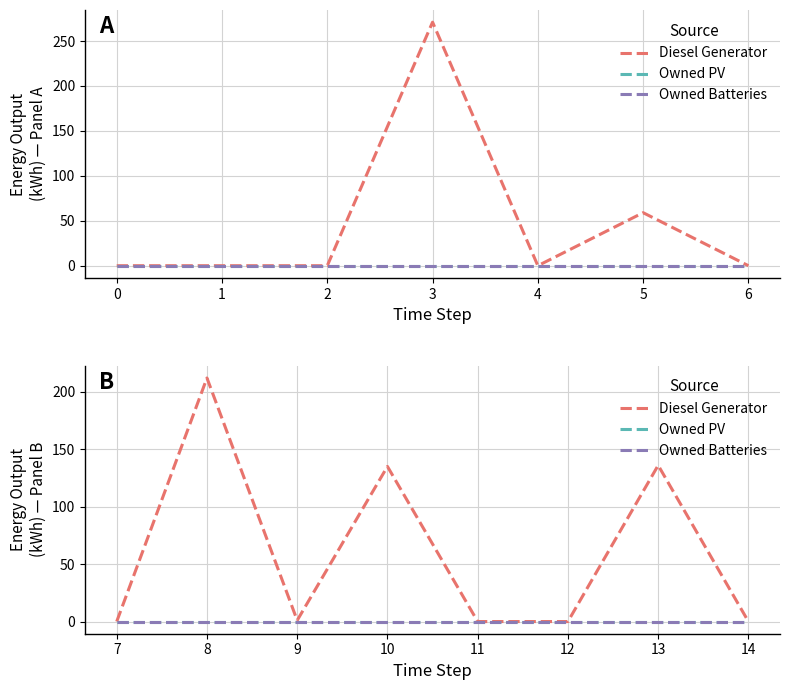

Is it true that Diesel Generator equals 212.5 at 10?

False